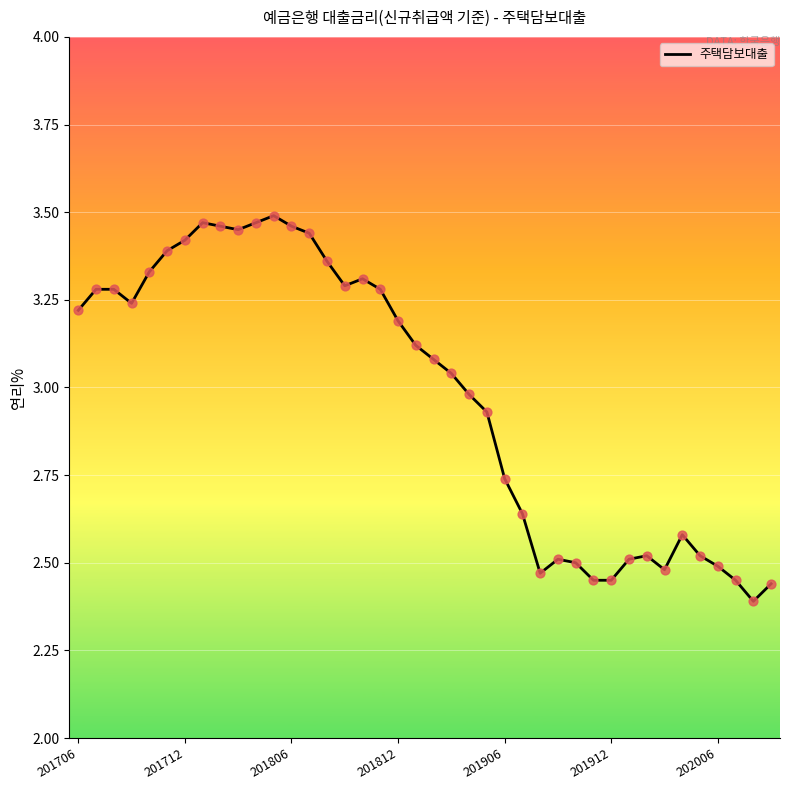

What is the difference between the maximum and minimum values?

1.1